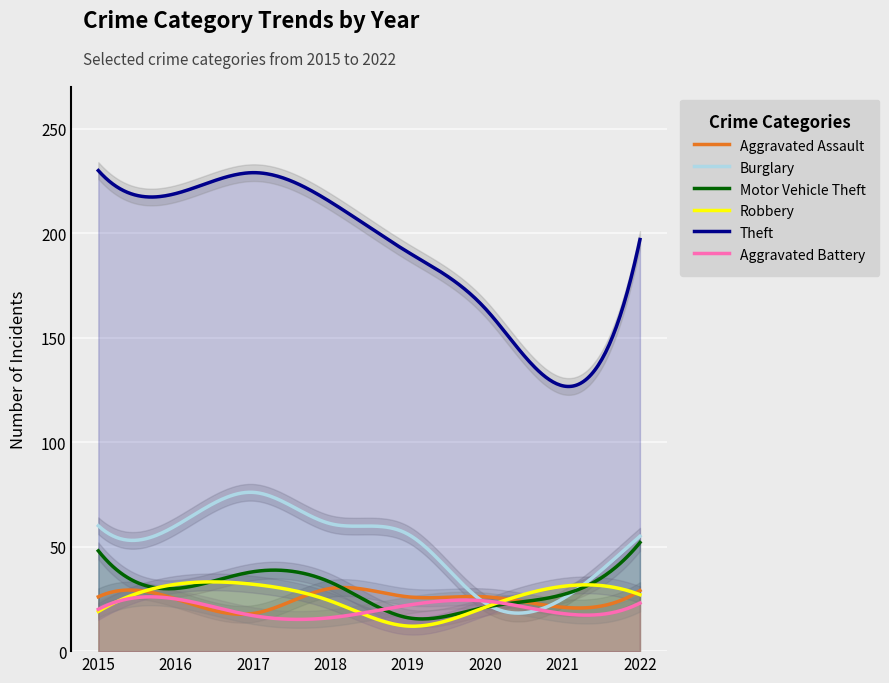

Reading right to left, extract all data points from this chart.

Aggravated Assault: 2022=29	2021=21	2020=26	2019=26	2018=30	2017=18	2016=25	2015=26
Burglary: 2022=55	2021=25	2020=23	2019=56	2018=61	2017=76	2016=60	2015=60
Motor Vehicle Theft: 2022=52	2021=27	2020=21	2019=16	2018=33	2017=38	2016=30	2015=48
Robbery: 2022=27	2021=31	2020=21	2019=12	2018=24	2017=32	2016=32	2015=19
Theft: 2022=197	2021=127	2020=164	2019=191	2018=215	2017=229	2016=219	2015=230
Aggravated Battery: 2022=23	2021=18	2020=24	2019=22	2018=16	2017=17	2016=25	2015=20